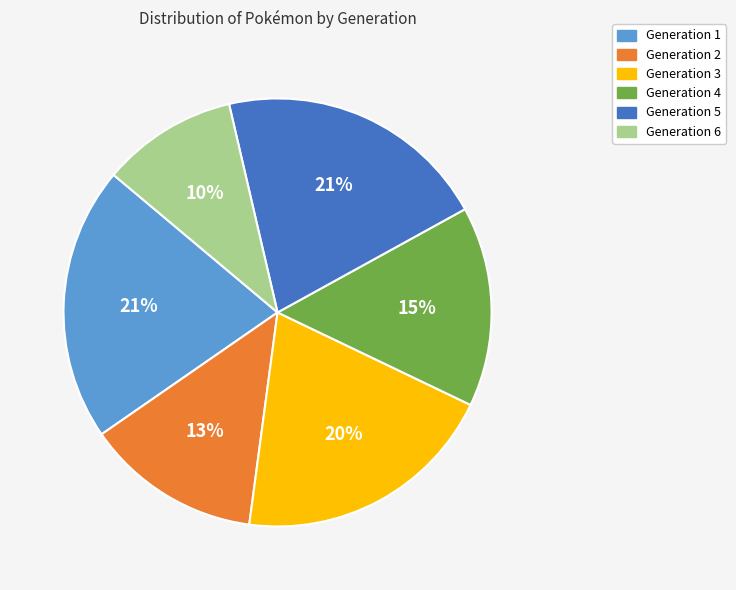

Is Generation 2 the majority of the pie?

No